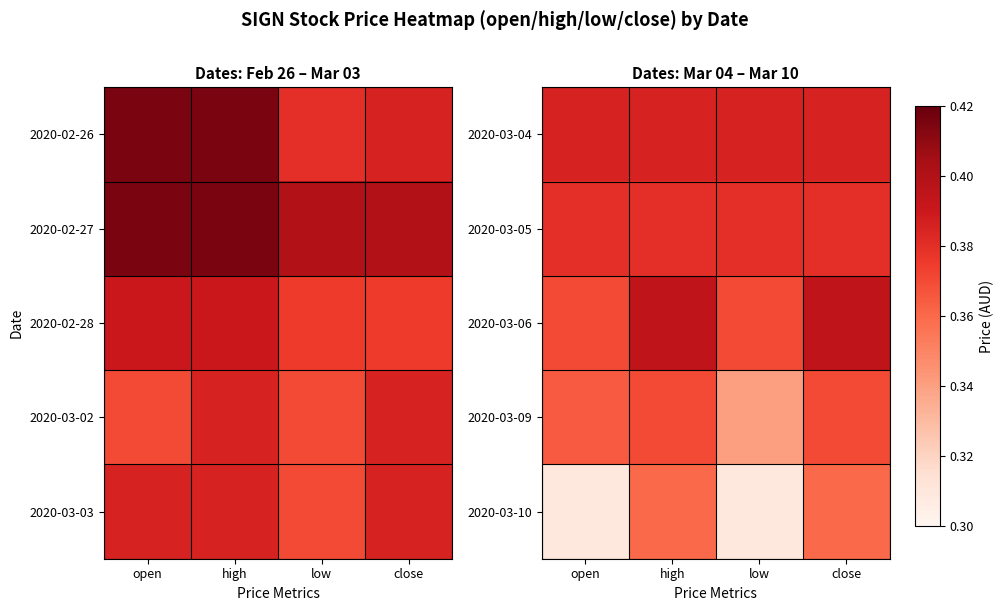

Which has a higher value, low or close?

low